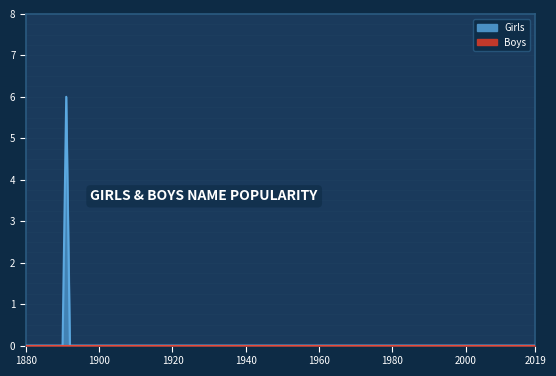

Reading left to right, extract all data points from this chart.

Girls: 1880=0	1885=0	1890=0	1891=6	1895=0	1900=0	1905=0	1910=0	1915=0	1920=0	1925=0	1930=0	1935=0	1940=0	1945=0	1950=0	1955=0	1960=0	1965=0	1970=0	1975=0	1980=0	1985=0	1990=0	1995=0	2000=0	2005=0	2010=0	2015=0	2019=0
Boys: 1880=0	1885=0	1890=0	1891=0	1895=0	1900=0	1905=0	1910=0	1915=0	1920=0	1925=0	1930=0	1935=0	1940=0	1945=0	1950=0	1955=0	1960=0	1965=0	1970=0	1975=0	1980=0	1985=0	1990=0	1995=0	2000=0	2005=0	2010=0	2015=0	2019=0